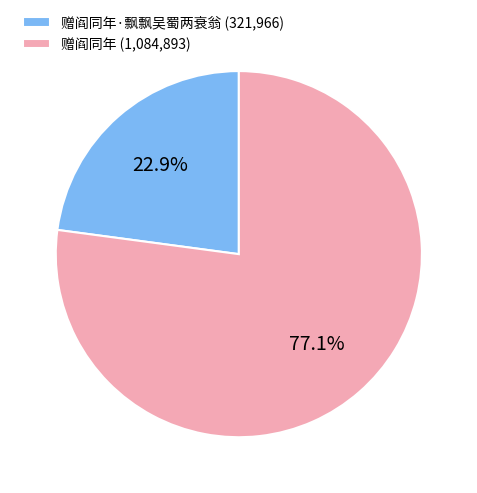

Which has a higher value, 赠阎同年 (1,084,893) or 赠阎同年·飘飘吴蜀两衰翁 (321,966)?

赠阎同年 (1,084,893)